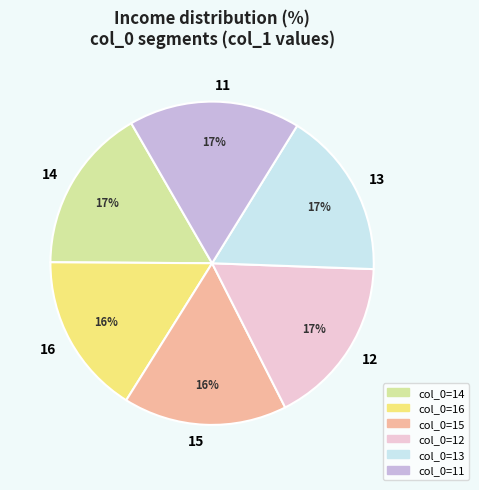

Does any single category account for the majority?

No